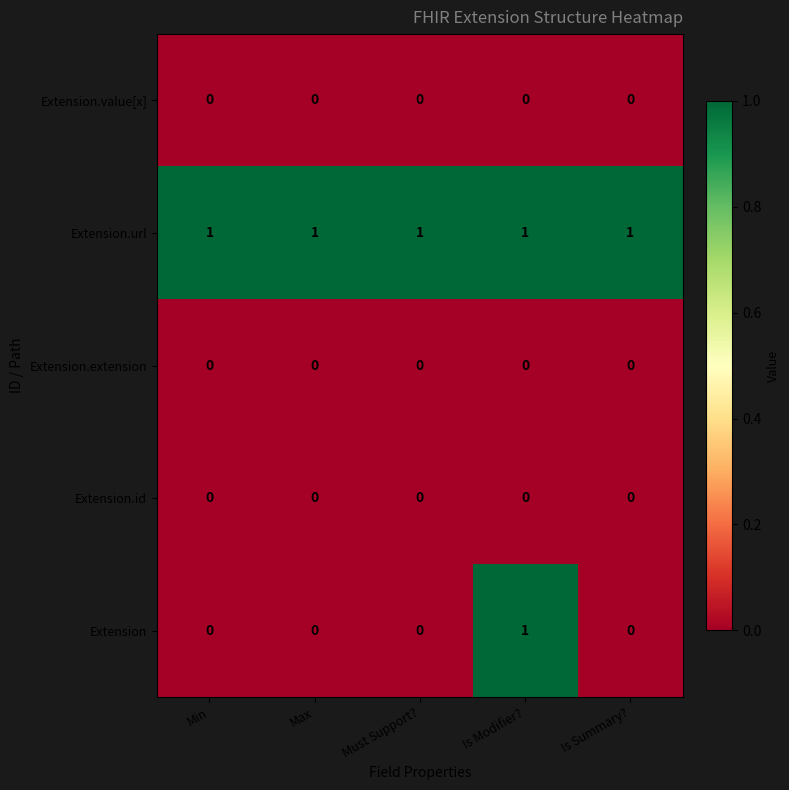

Reading right to left, list all the values displayed in this chart.

Extension.value[x]: Is Summary?=0	Is Modifier?=0	Must Support?=0	Max=0	Min=0
Extension.url: Is Summary?=1	Is Modifier?=1	Must Support?=1	Max=1	Min=1
Extension.extension: Is Summary?=0	Is Modifier?=0	Must Support?=0	Max=0	Min=0
Extension.id: Is Summary?=0	Is Modifier?=0	Must Support?=0	Max=0	Min=0
Extension: Is Summary?=0	Is Modifier?=1	Must Support?=0	Max=0	Min=0